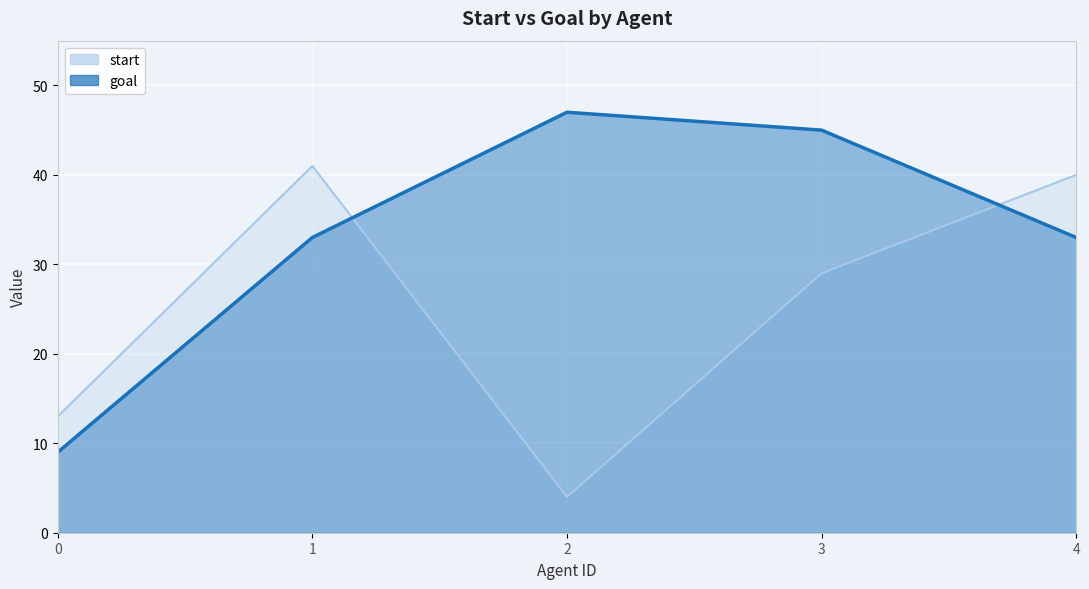

How many data points in start are less than 29?

2